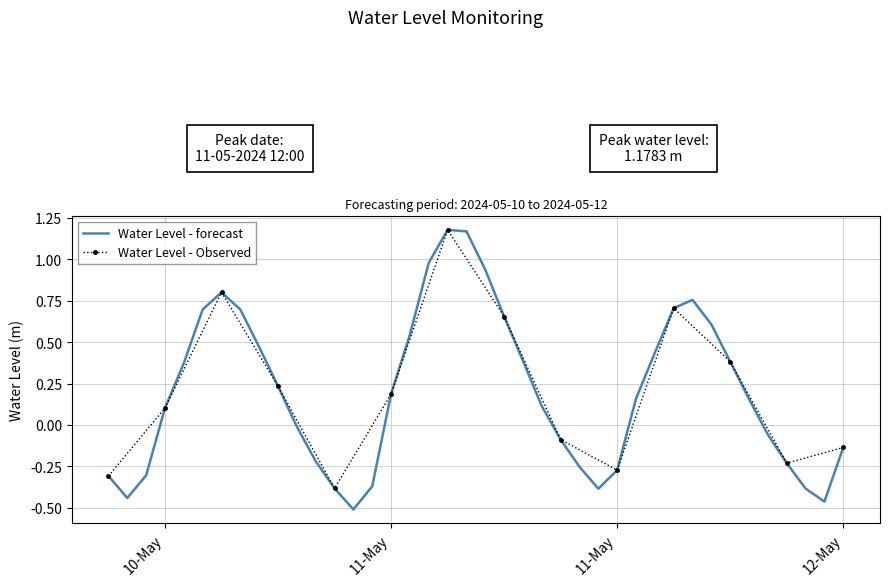

List the labels in order of value, largest first.

2024-05-11 12:00:00, 2024-05-11 13:00:00, 2024-05-11 11:00:00, 2024-05-11 14:00:00, 2024-05-11 00:00:00, 2024-05-12 01:00:00, 2024-05-12 00:00:00, 2024-05-10 23:00:00, 2024-05-11 01:00:00, 2024-05-11 15:00:00, 2024-05-12 02:00:00, 2024-05-11 10:00:00, 2024-05-11 02:00:00, 2024-05-11 23:00:00, 2024-05-11 16:00:00, 2024-05-12 03:00:00, 2024-05-10 22:00:00, 2024-05-11 03:00:00, 2024-05-11 09:00:00, 2024-05-11 22:00:00, 2024-05-12 04:00:00, 2024-05-11 17:00:00, 2024-05-10 21:00:00, 2024-05-11 04:00:00, 2024-05-12 05:00:00, 2024-05-11 18:00:00, 2024-05-12 09:00:00, 2024-05-11 05:00:00, 2024-05-12 06:00:00, 2024-05-11 19:00:00, 2024-05-11 21:00:00, 2024-05-10 20:00:00, 2024-05-10 18:00:00, 2024-05-11 08:00:00, 2024-05-11 06:00:00, 2024-05-12 07:00:00, 2024-05-11 20:00:00, 2024-05-10 19:00:00, 2024-05-12 08:00:00, 2024-05-11 07:00:00